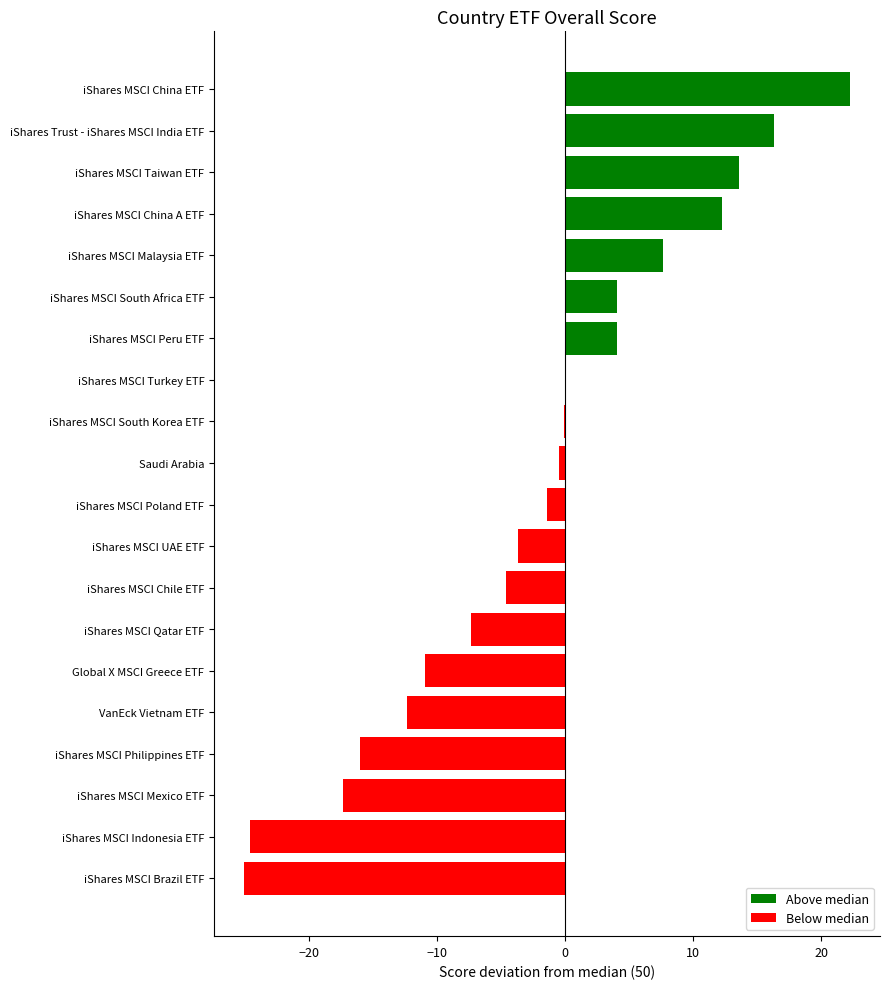

What is the greatest value displayed?

22.2